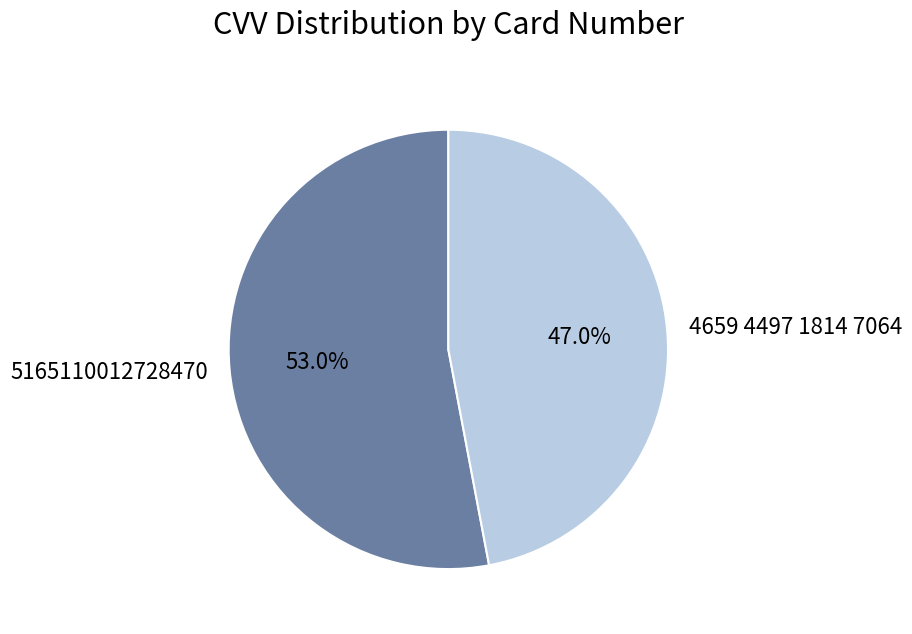

Approximately how many times larger is the value at 4659 4497 1814 7064 compared to 5165110012728470?

0.9